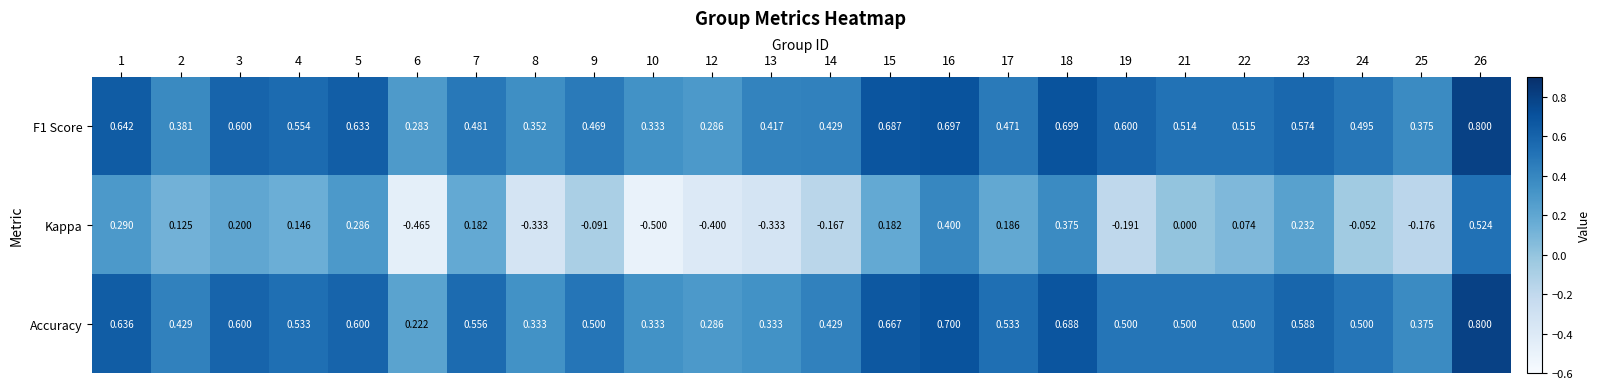

Between 5 and 26, which series saw the biggest shift?

Kappa